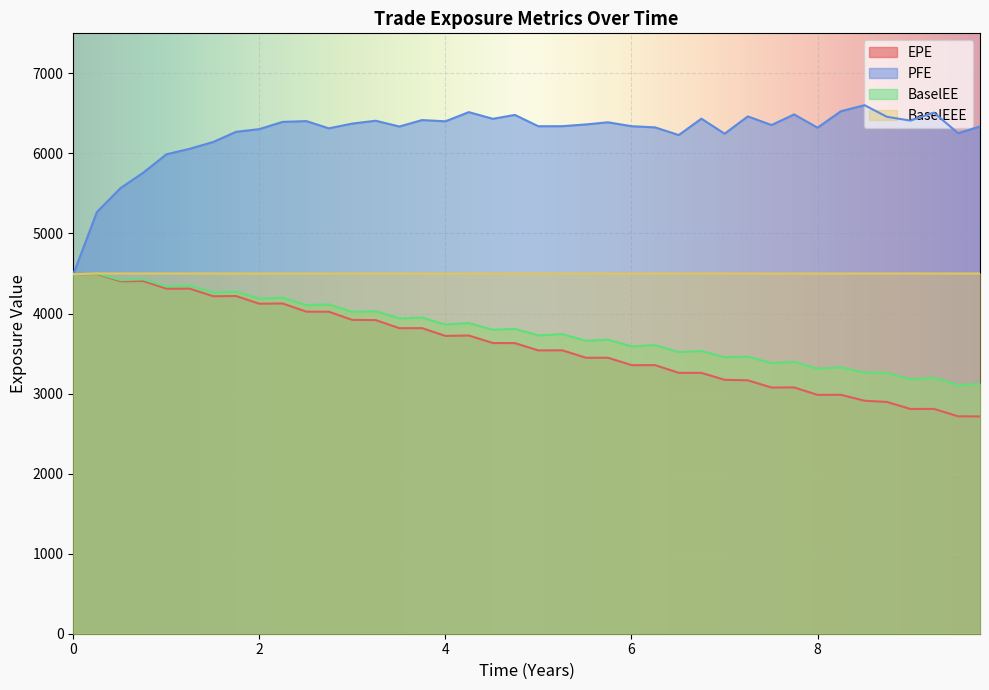

What is the minimum value shown in the chart?

2714.0